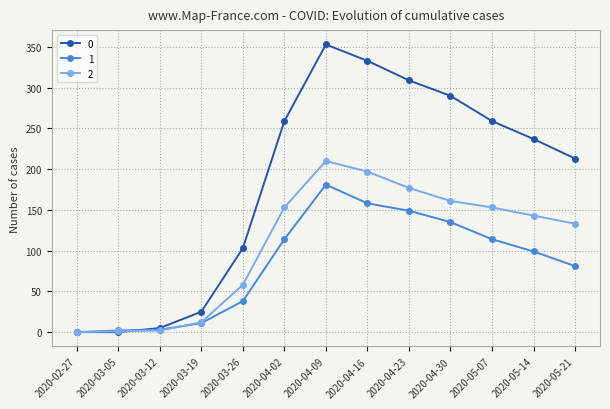

At which category is the sum across all series the highest?

2020-04-09